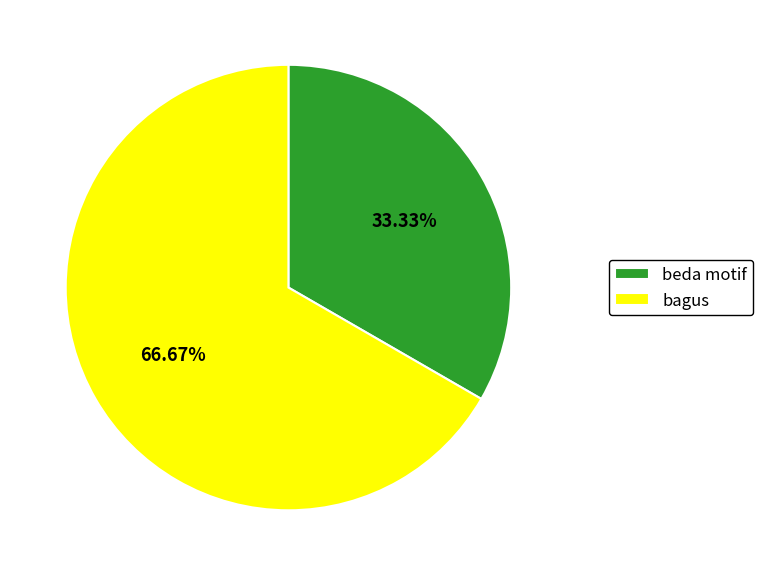

To the nearest percent, what is the combined percentage of bagus and beda motif?

100%